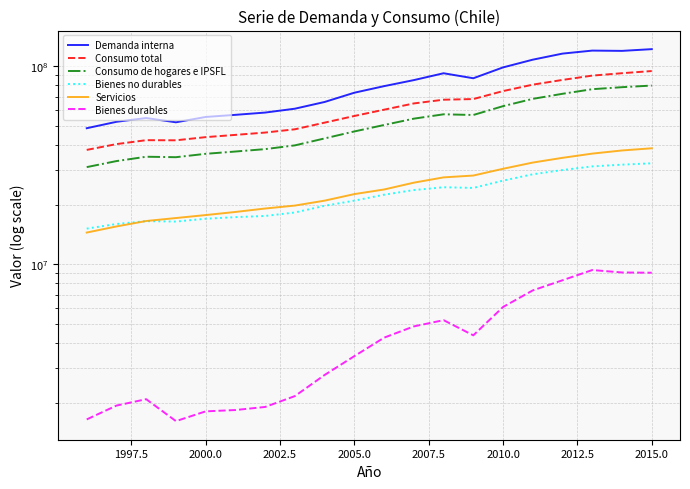

What is the maximum value shown in the chart?

121747954